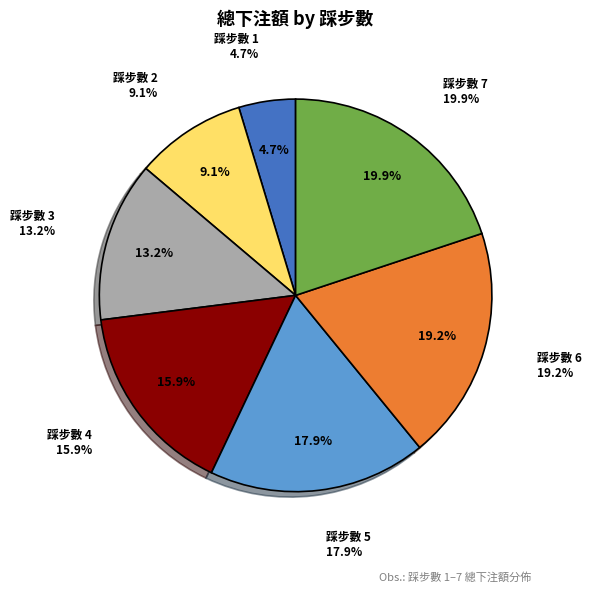

Which has a higher value, 2 or 4?

4